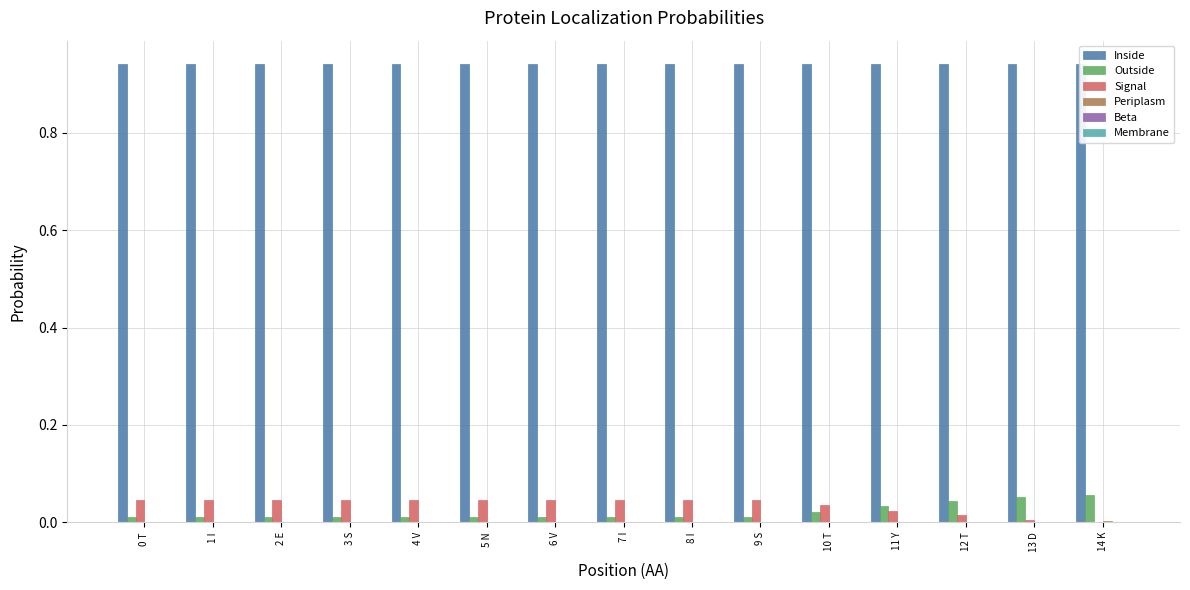

How many bars are there in total?

90